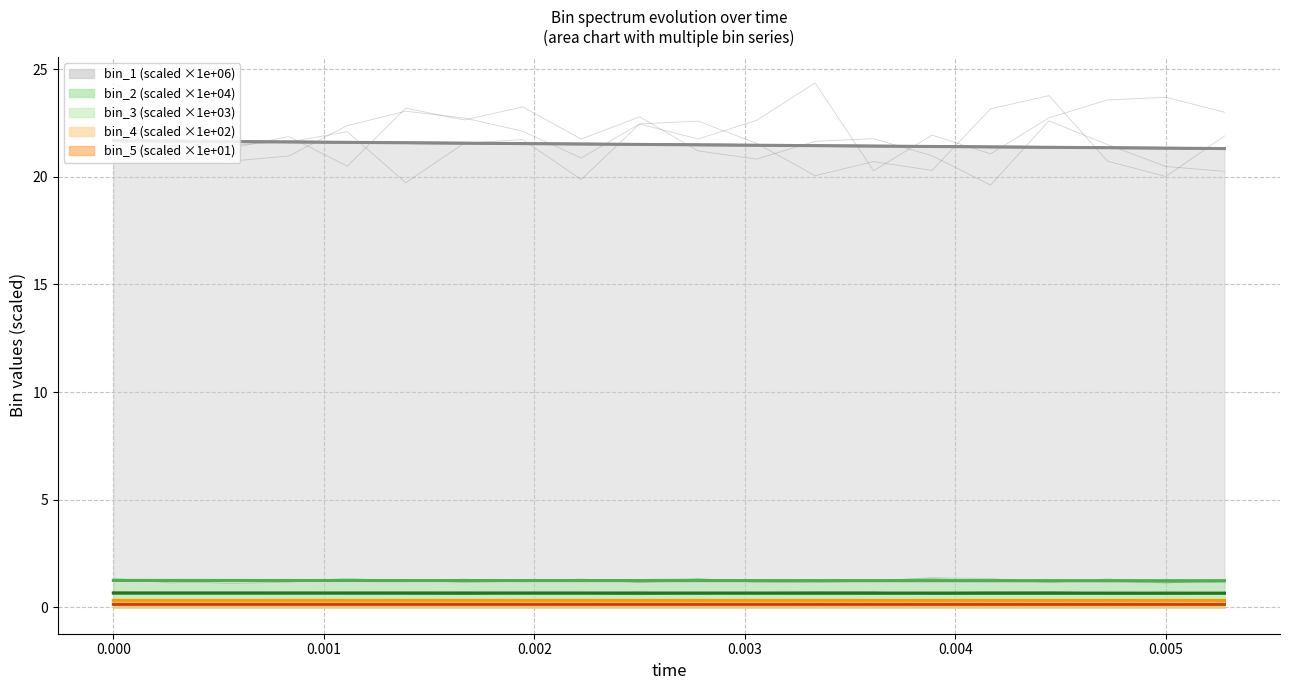

The value of bin_3 at 15 is 0.7. True or false?

True